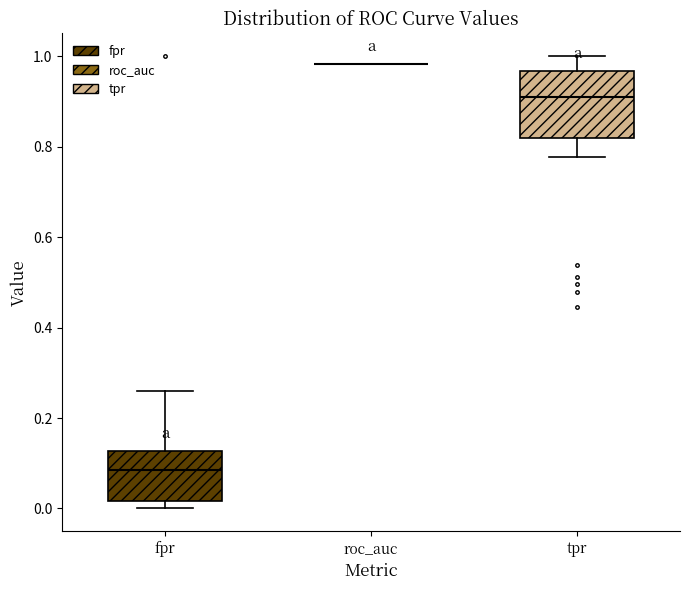

Reading left to right, read every box against the y-axis: the position of its median line, the range the box covers, and the ends of its whiskers. The values are not printed on the chart, so give them approximately, as read against the axis.

fpr: median 0.08, box 0.02 to 0.12, whiskers 0.00 to 0.26
roc_auc: box collapsed to a line at 0.98, whiskers 0.98 to 0.98
tpr: median 0.90, box 0.82 to 0.96, whiskers 0.78 to 1.00